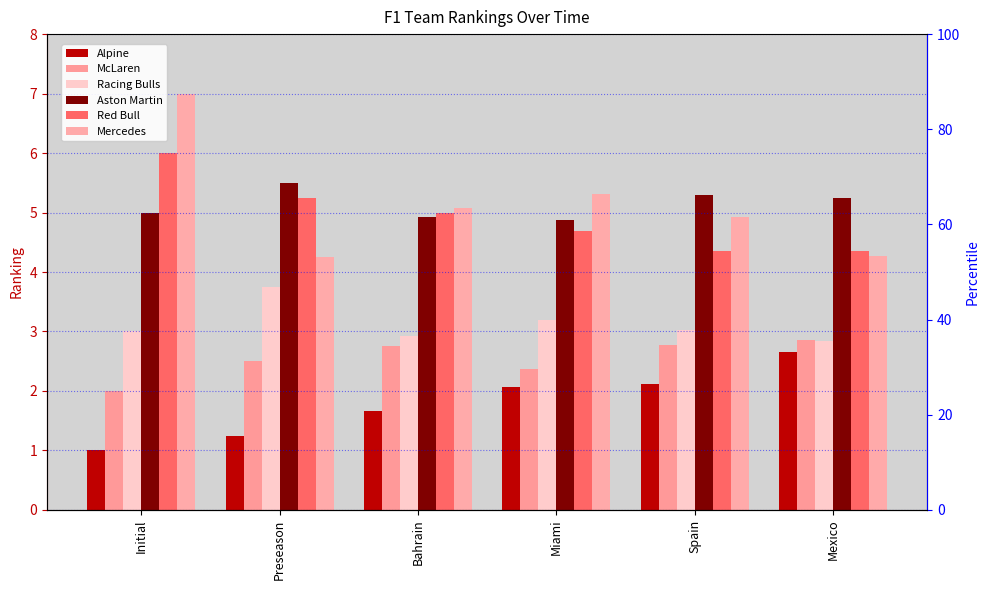

What is the highest value of the McLaren series?

2.9